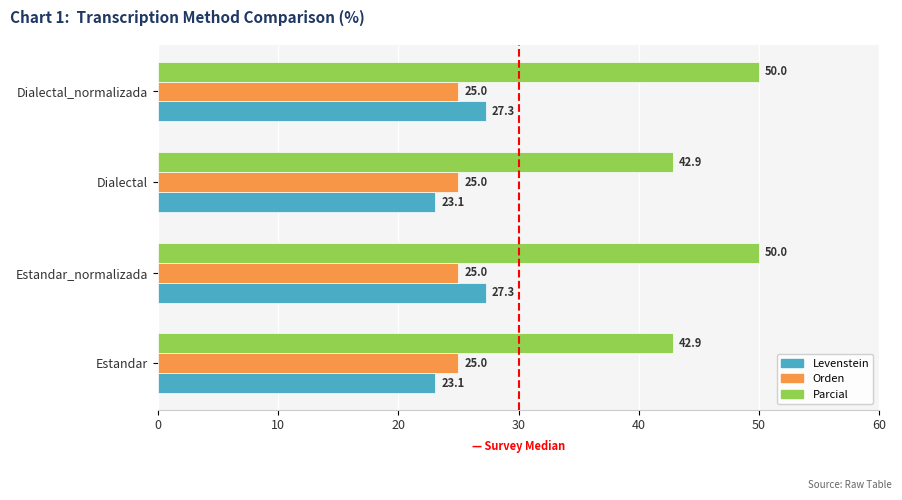

Which series has the widest spread of values?

Parcial